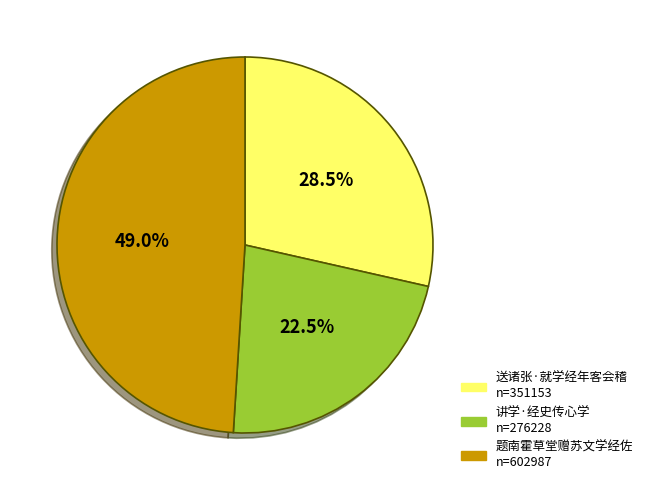

Between 送诸张·就学经年客会稽 and 讲学·经史传心学, which is larger?

送诸张·就学经年客会稽